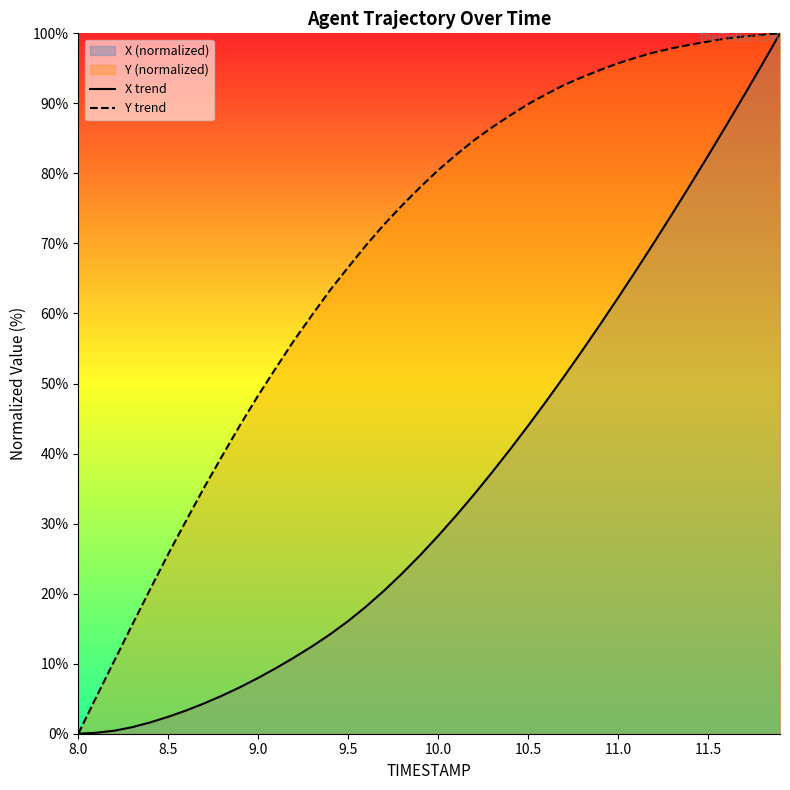

What is the highest value of the Y trend series?

100.0